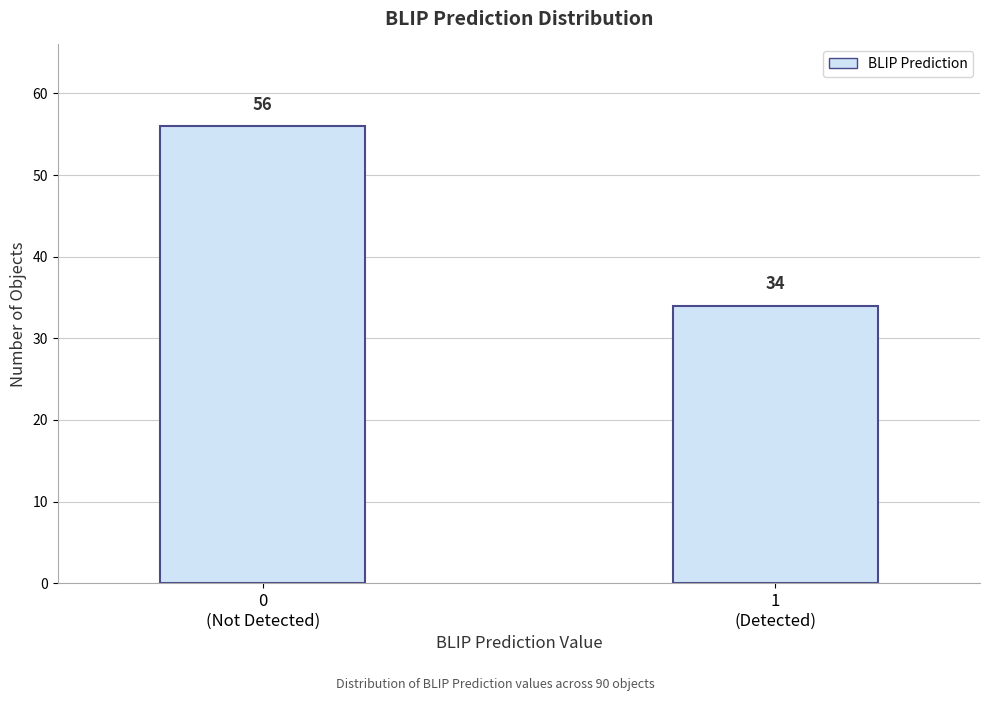

Reading left to right, list all the values displayed in this chart.

56	34